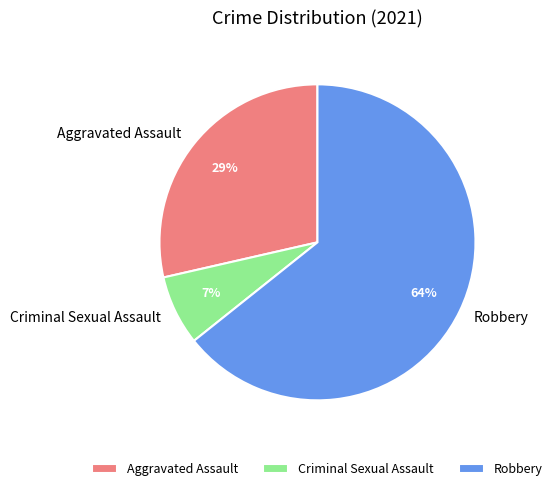

Which category has the smallest portion of the pie?

Criminal Sexual Assault